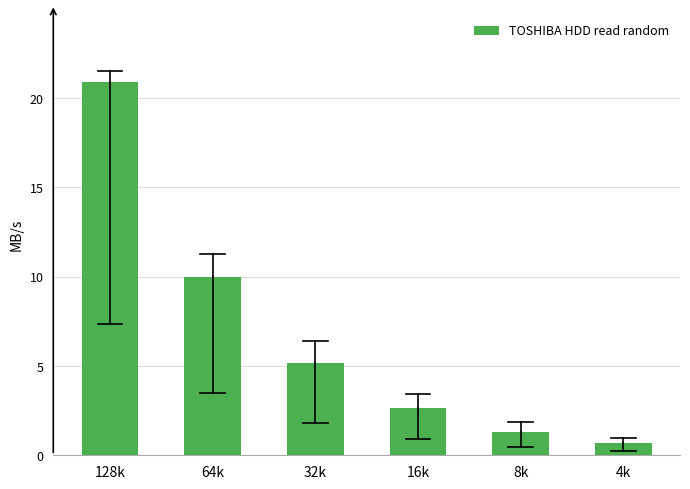

Reading left to right, extract all data points from this chart.

20.9	10.0	5.2	2.6	1.3	0.7